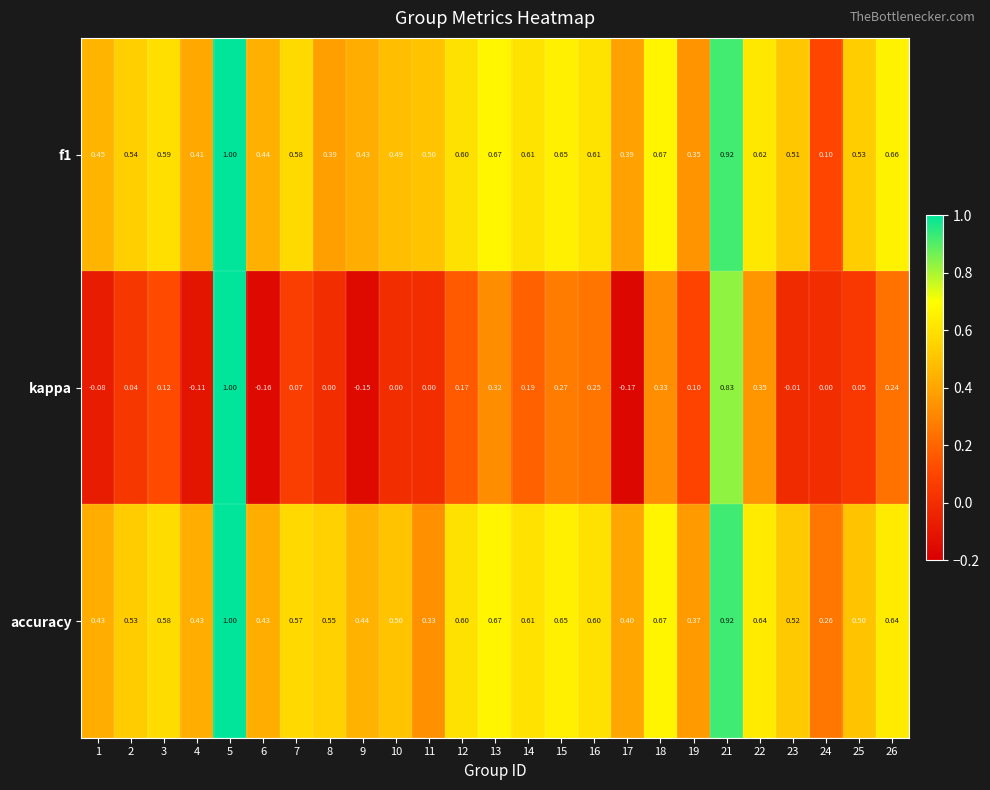

Which series has the largest range (max minus min)?

kappa